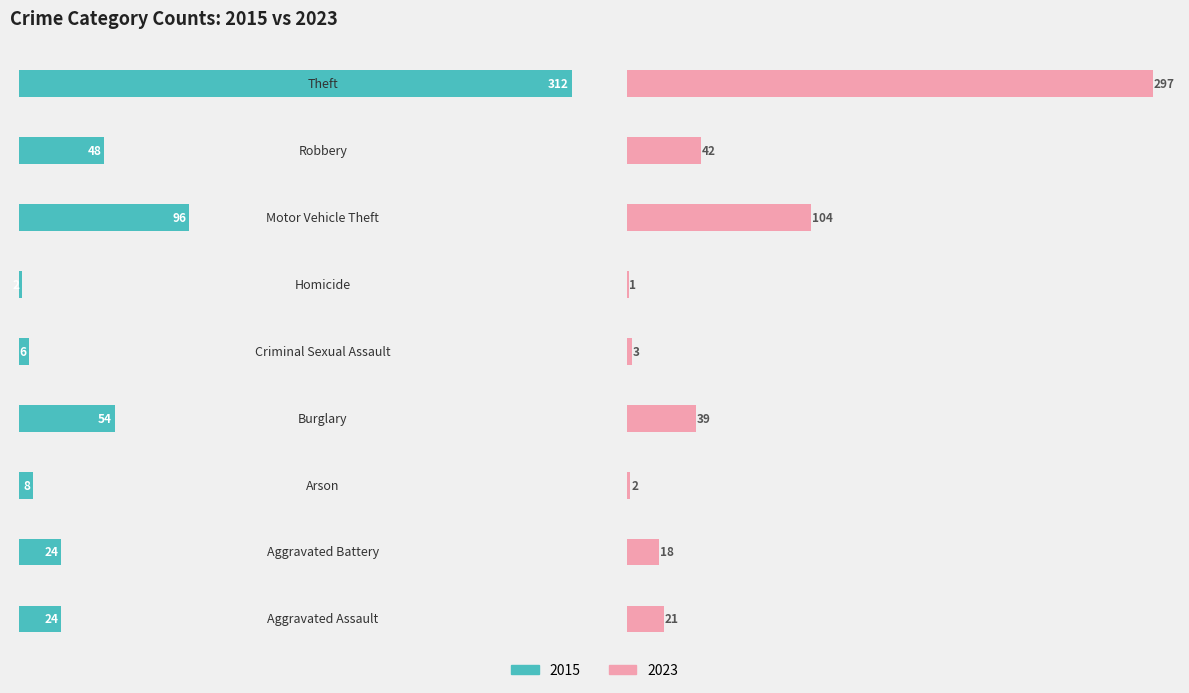

Which category has the lowest value across all series?

Homicide